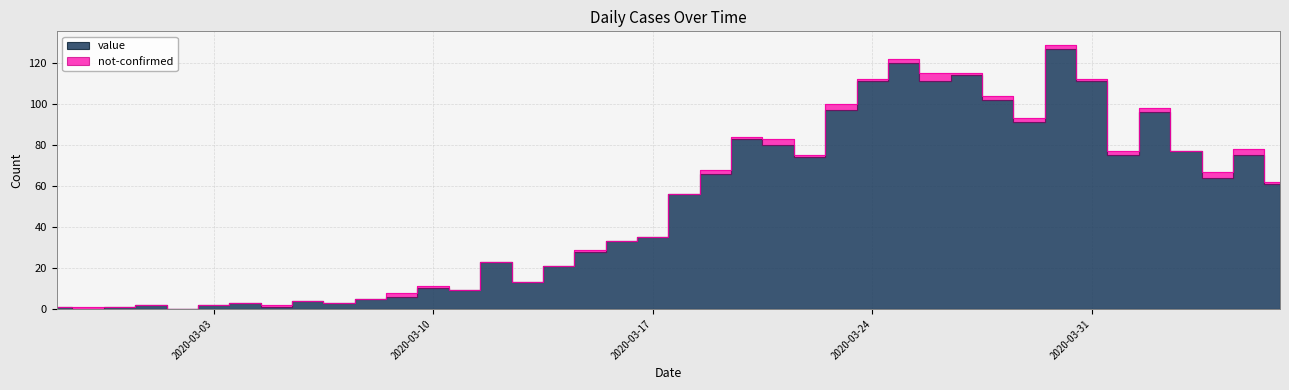

The chart shows a value of 1 at 2020-03-05. True or false?

False